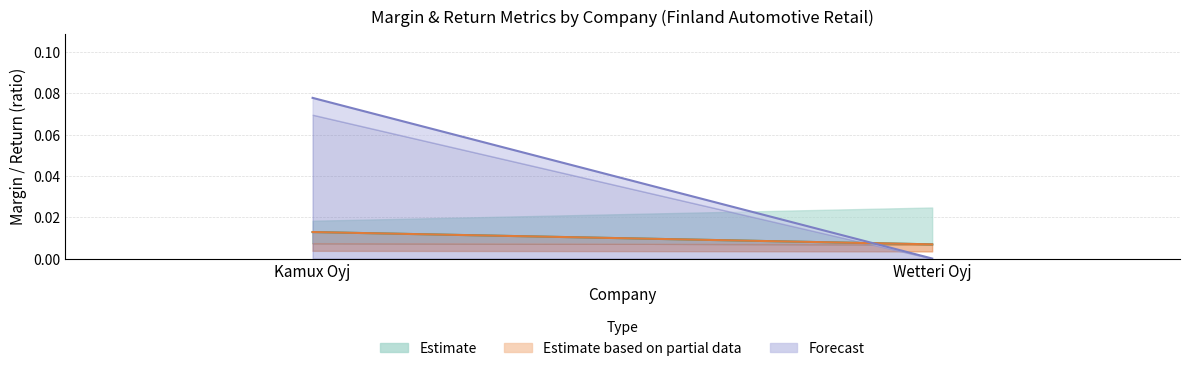

At which category does the chart reach its peak across all series?

Kamux Oyj